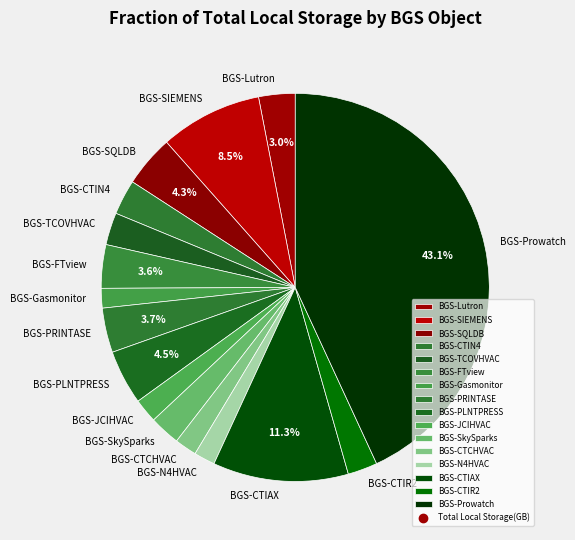

True or false: BGS-CTIR2 accounts for 17% of the total.

False